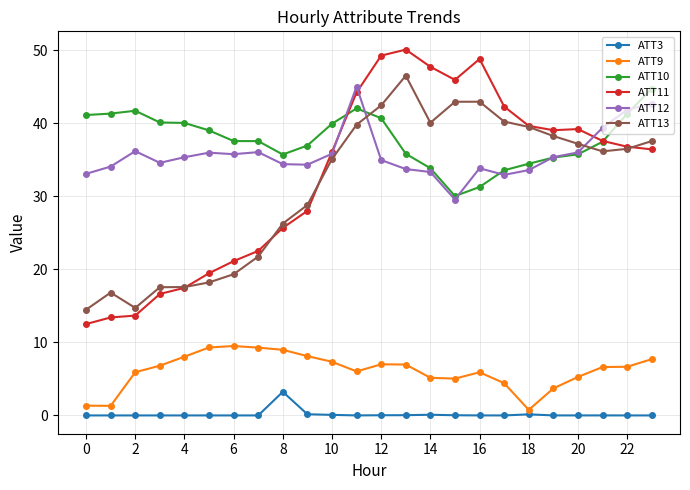

True or false: ATT13 has more than 0 interior local peaks.

True